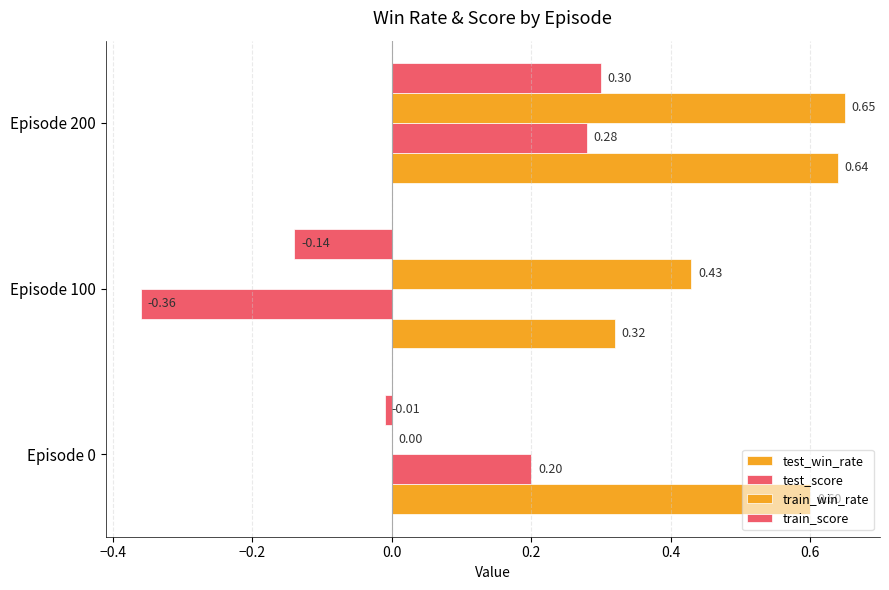

What is the maximum value for test_win_rate?

0.6